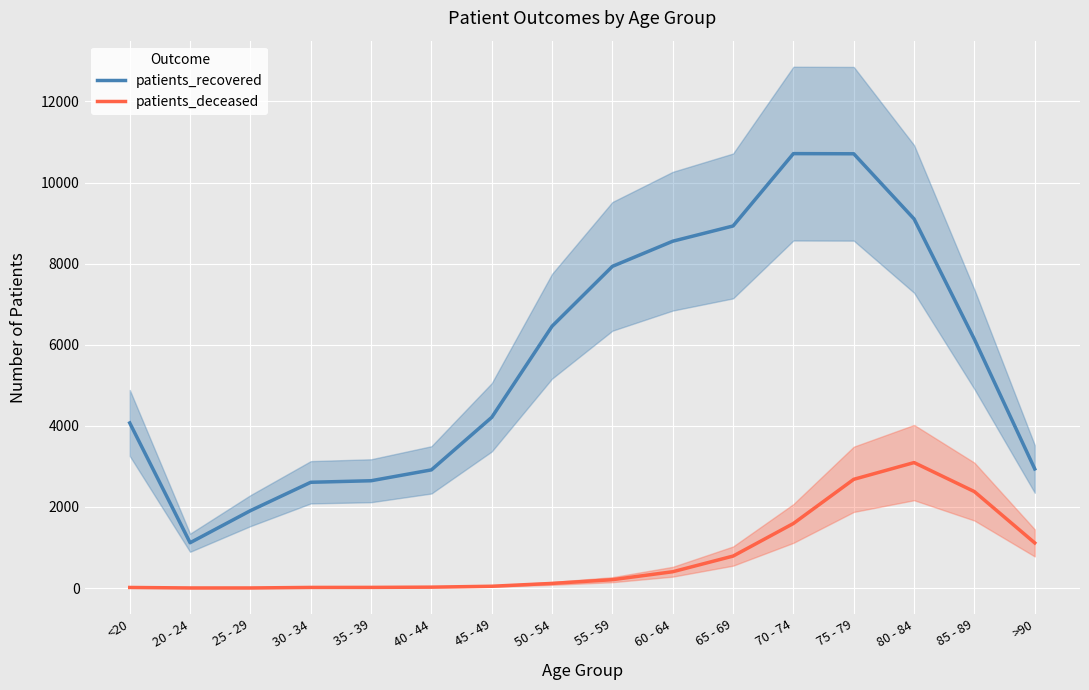

What is the label of the 11th point from the right?

40 - 44